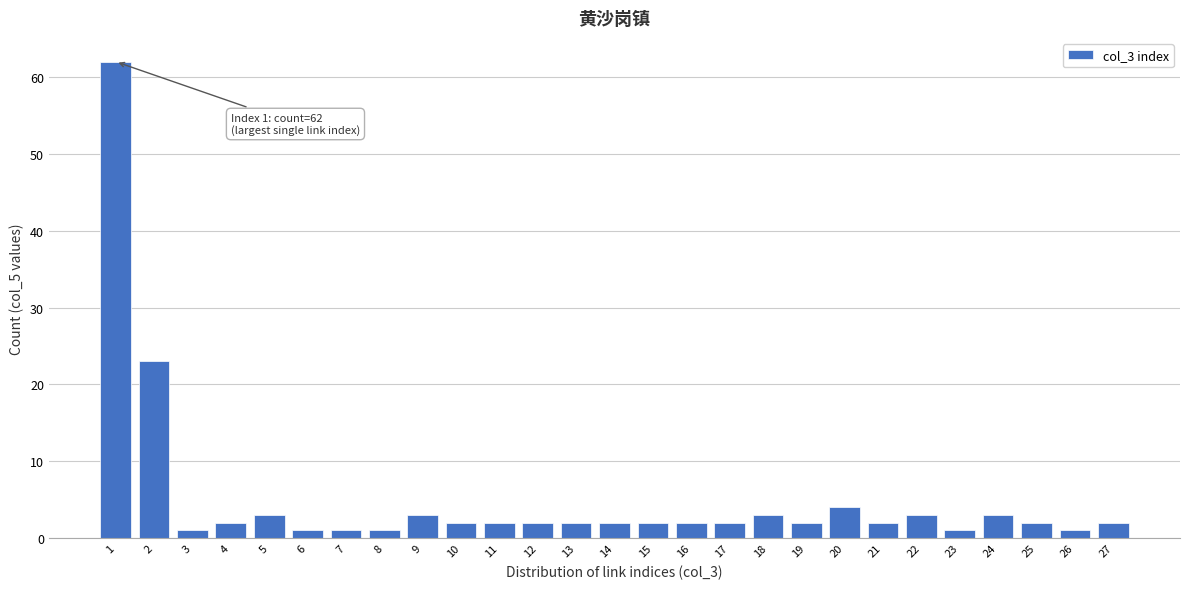

Reading left to right, extract all data points from this chart.

62	23	1	2	3	1	1	1	3	2	2	2	2	2	2	2	2	3	2	4	2	3	1	3	2	1	2